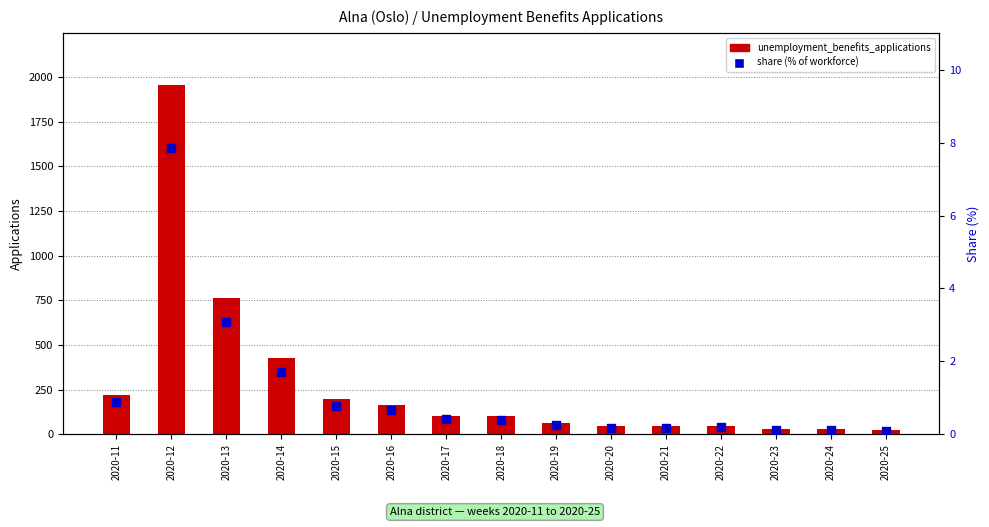

Which series has the largest total across all categories?

unemployment_benefits_applications